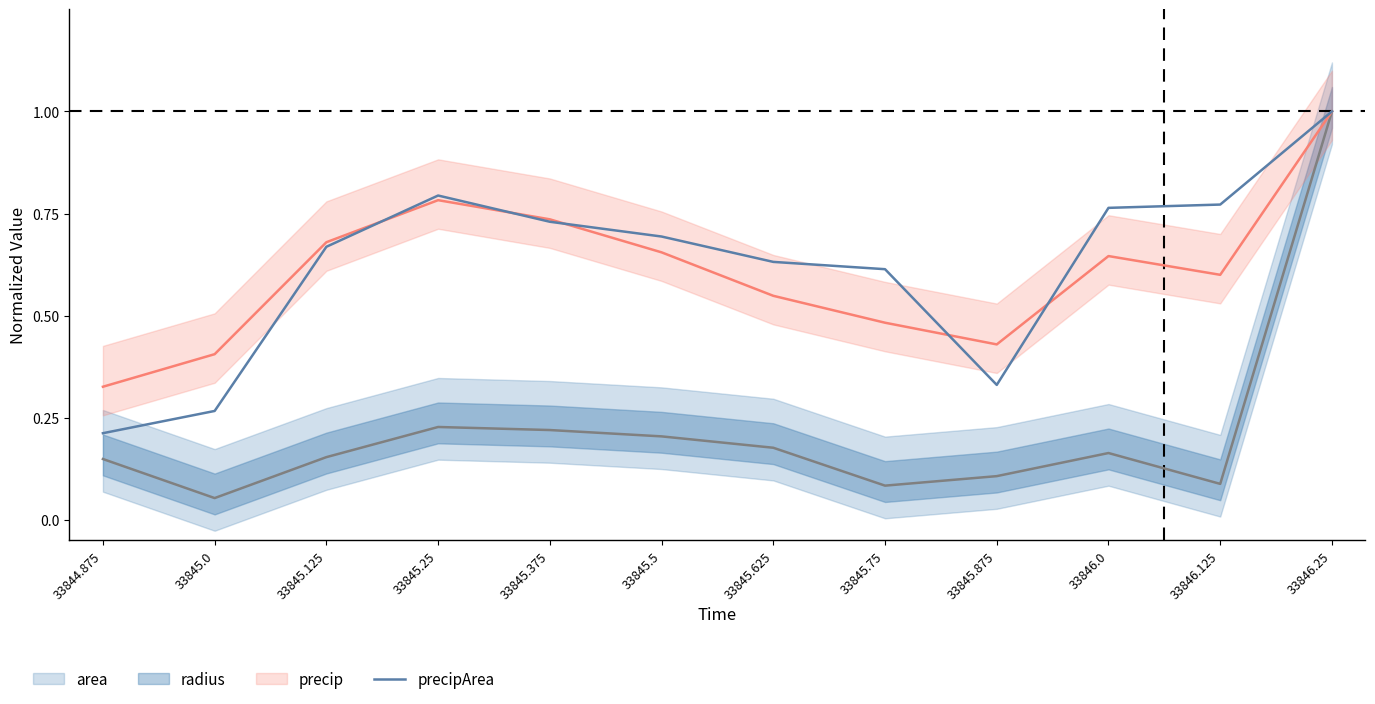

What is the highest value of the precipArea series?

1.0